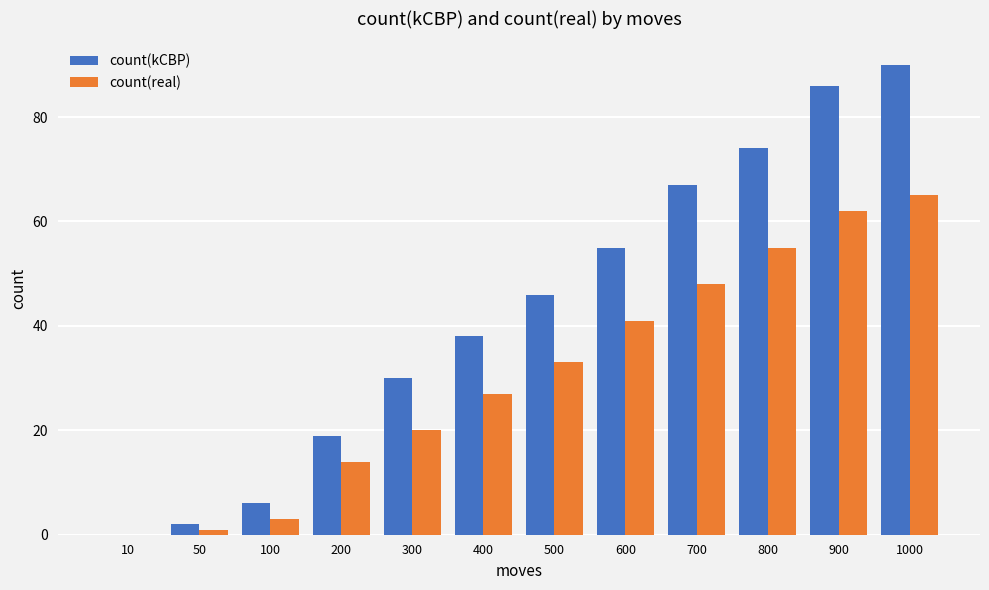

Are the bars grouped side by side (vs. stacked)?

Yes